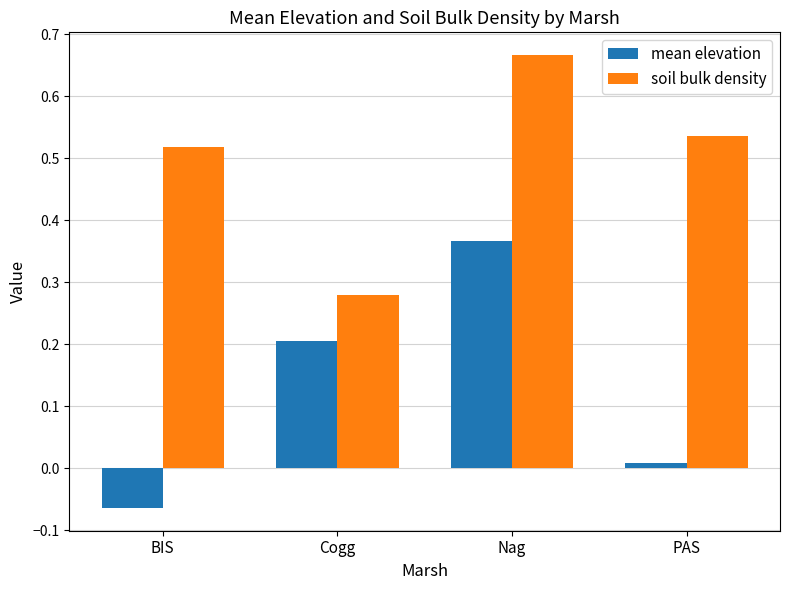

Which series has the largest range (max minus min)?

mean elevation